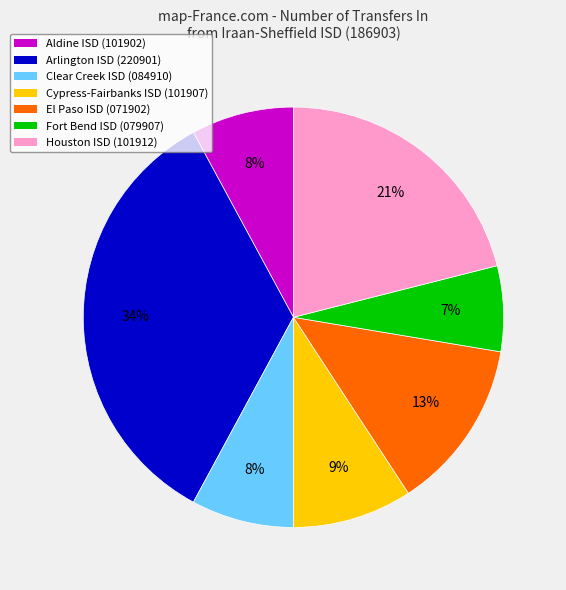

The Cypress-Fairbanks ISD (101907) slice represents 9% of the pie. True or false?

True